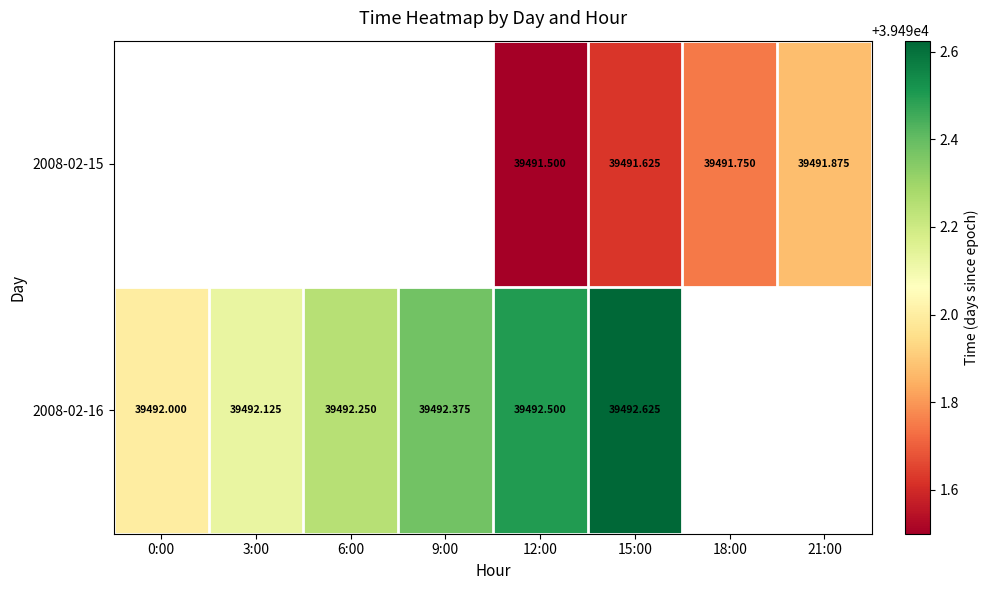

At which label does 2008-02-15 first exceed 39491?

12:00